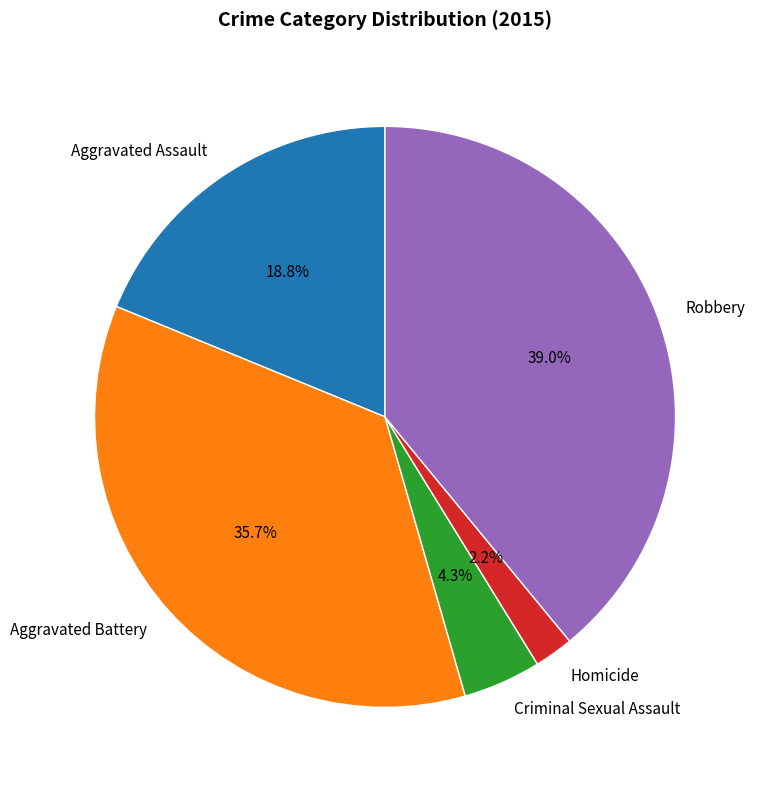

What is the largest slice in the pie chart?

Robbery